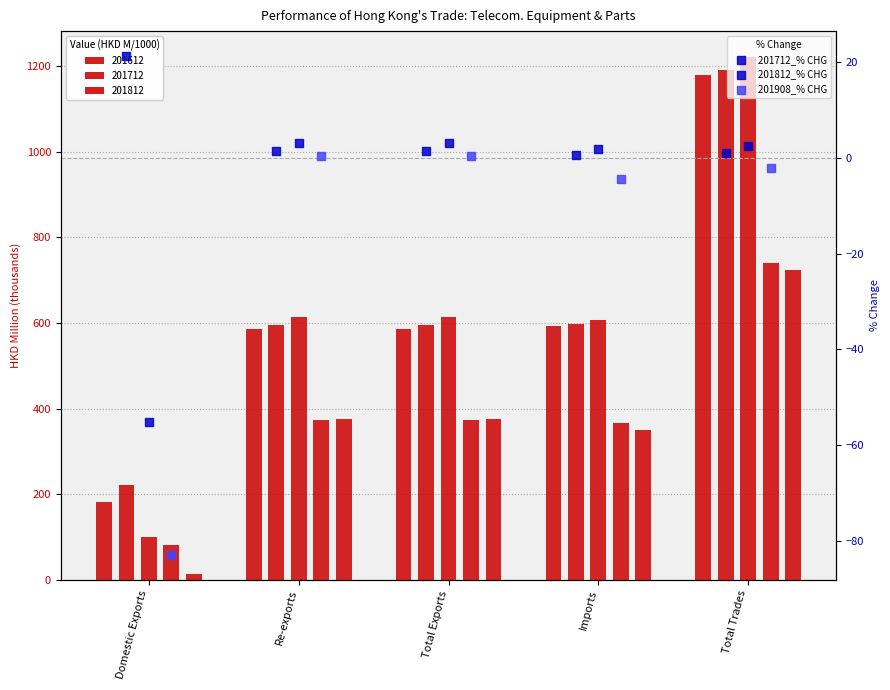

Which series has the largest Y range (max minus min)?

201908_% CHG